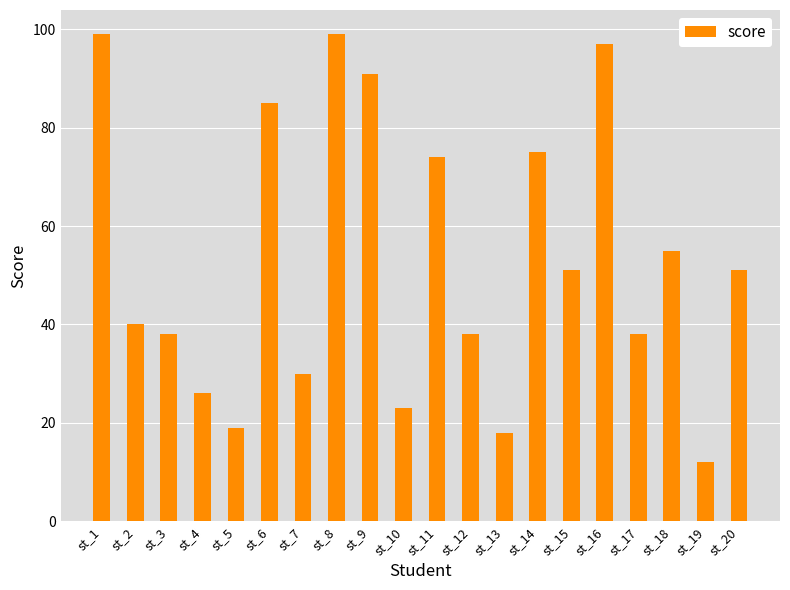

The value at st_2 is 40. True or false?

True